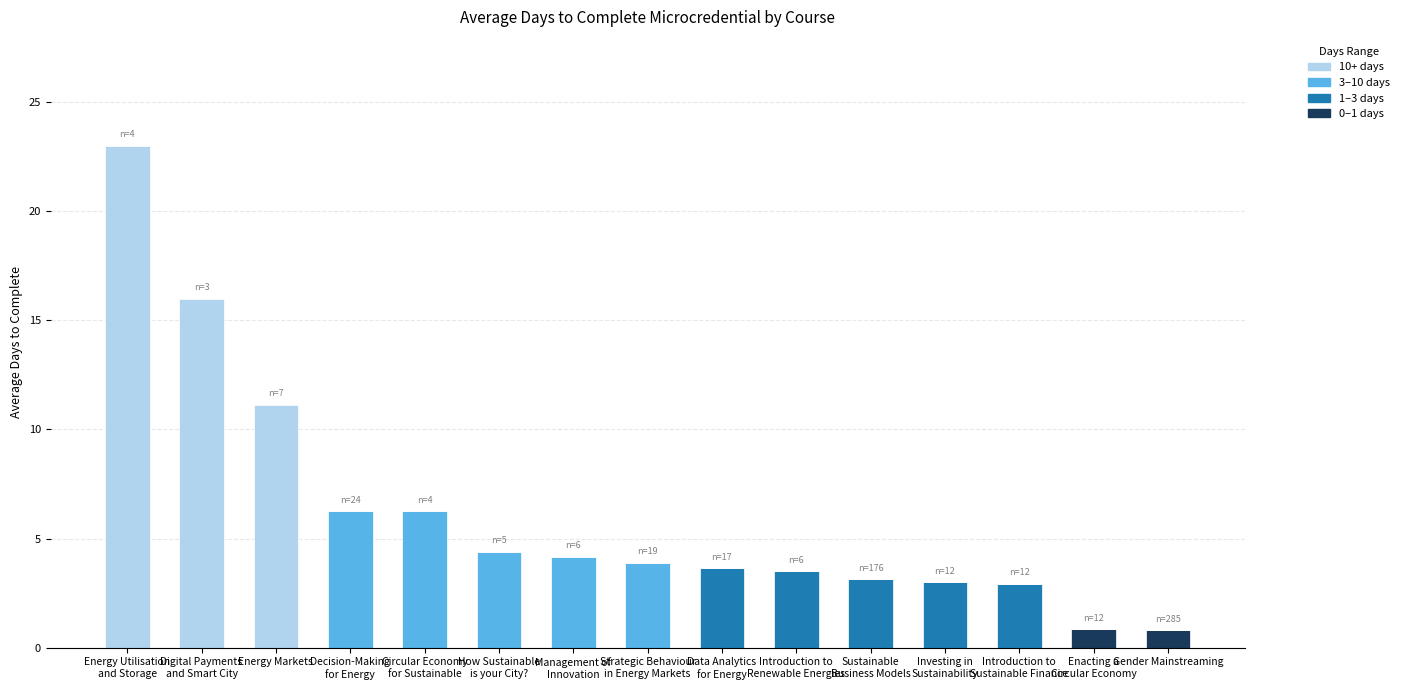

What is the total value across all series at Energy Markets?

11.1